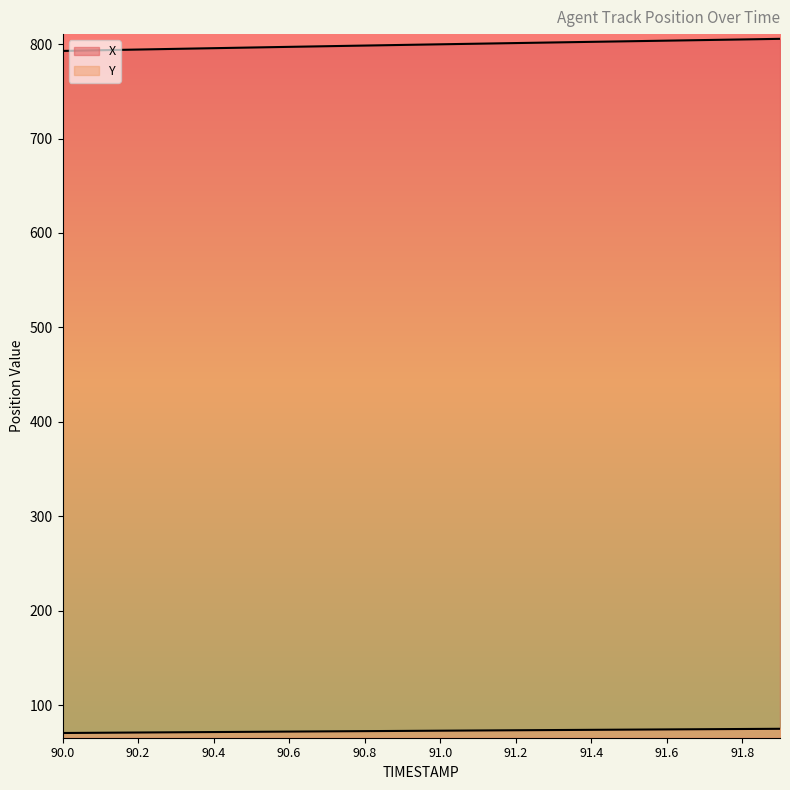

Between 90.8 and 91.2, which is larger?

91.2